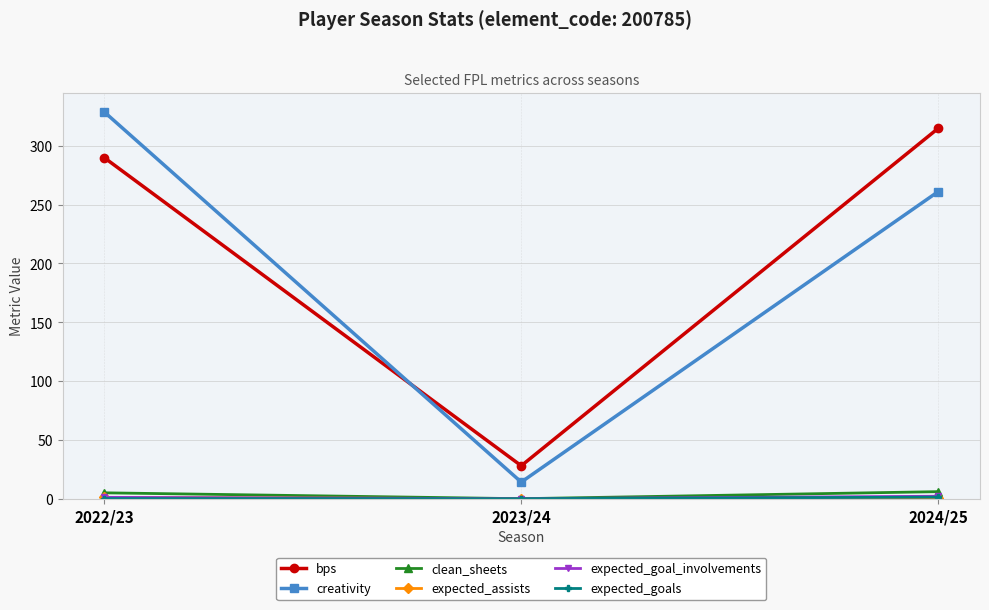

At how many categories does at least one series exceed 149?

2